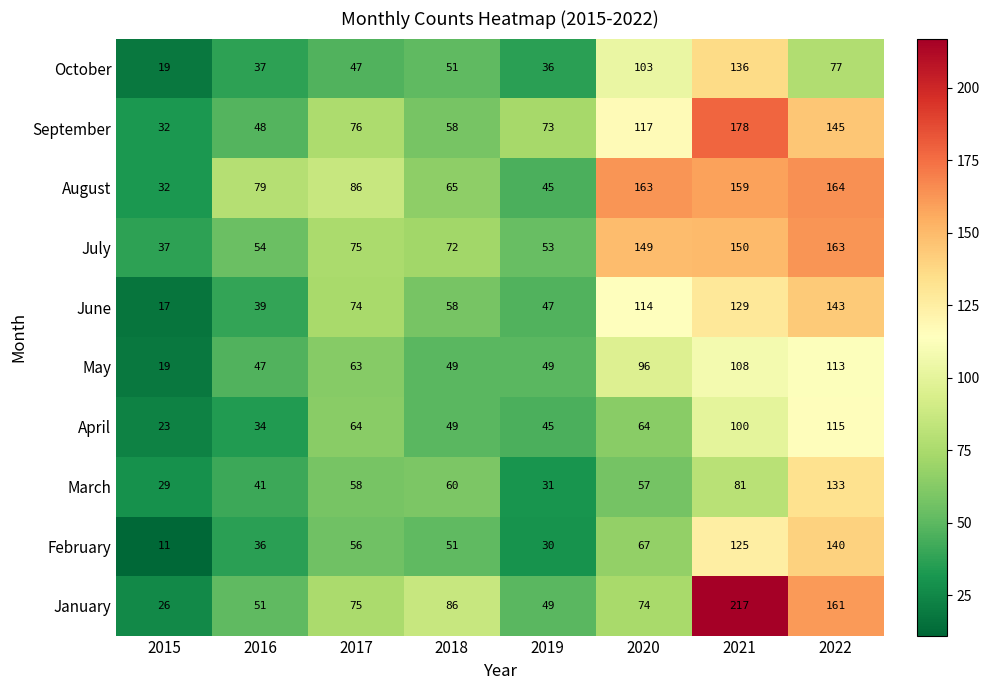

Is it true that June equals 113 at 2017?

False